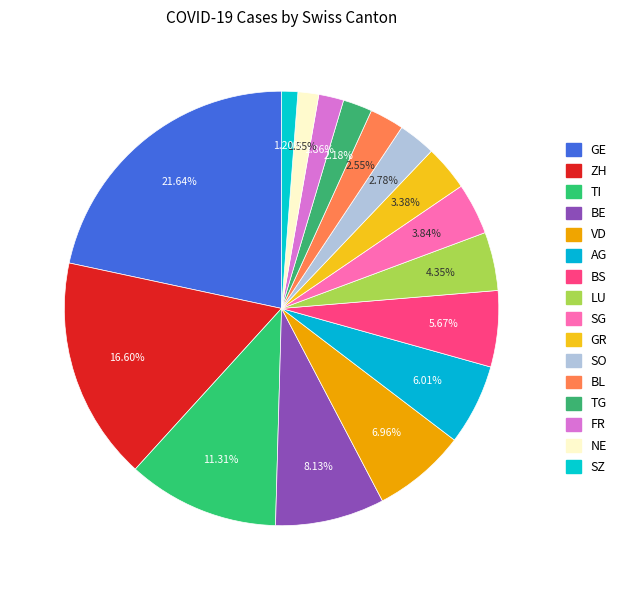

What is the total percentage of BL and TI?

13.9%